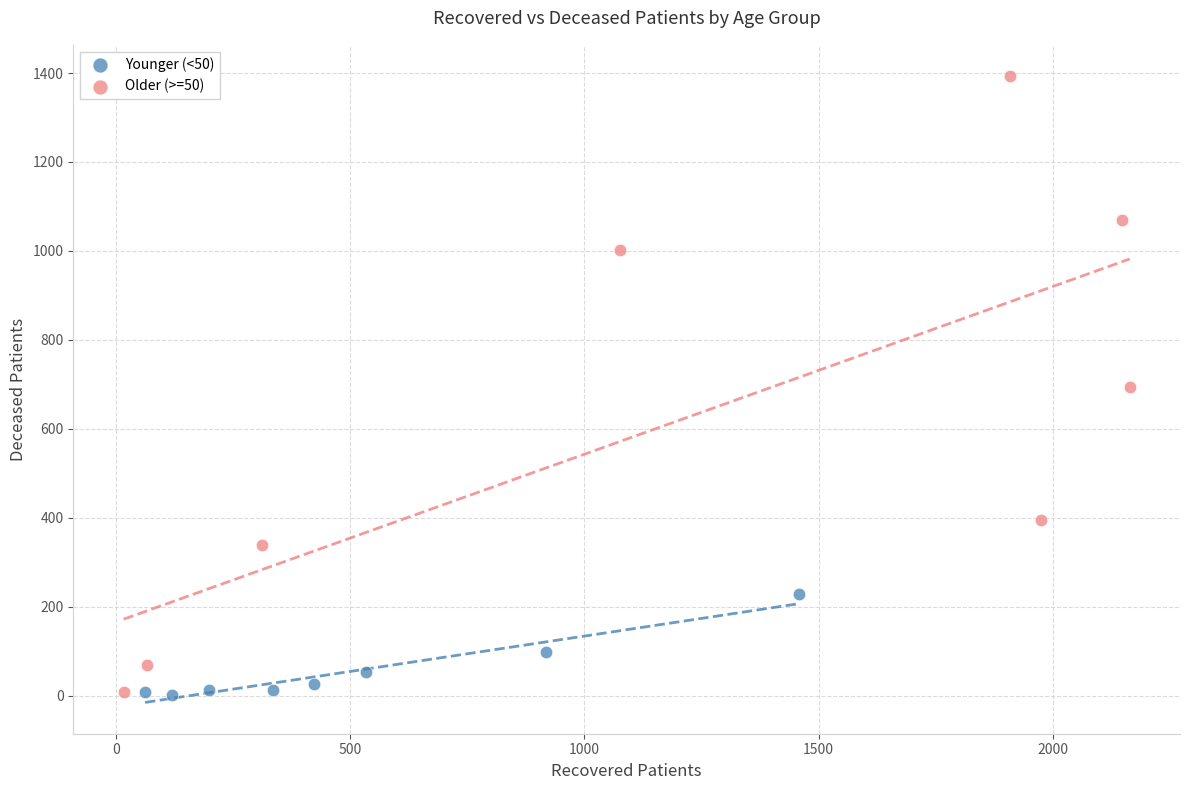

What are all the series names shown in the legend?

Younger (<50), Older (>=50)